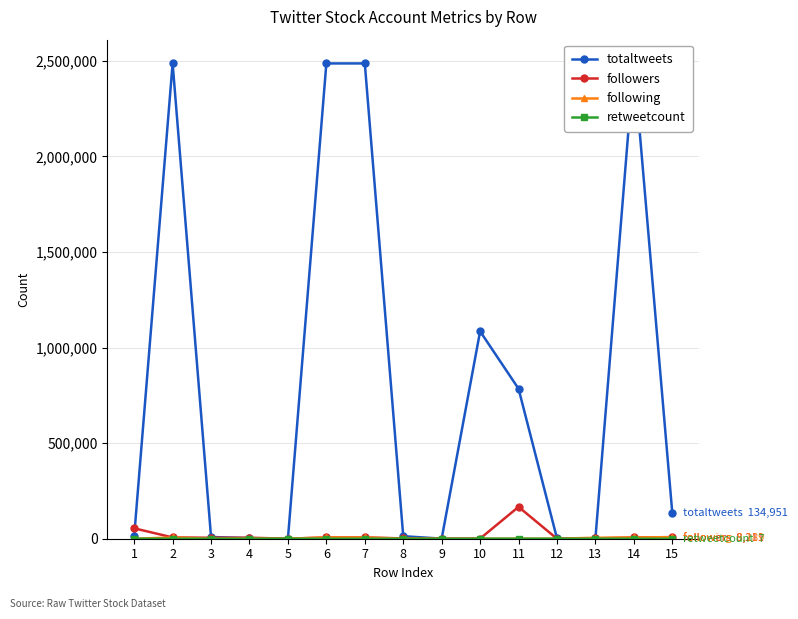

Which series has the widest spread of values?

totaltweets